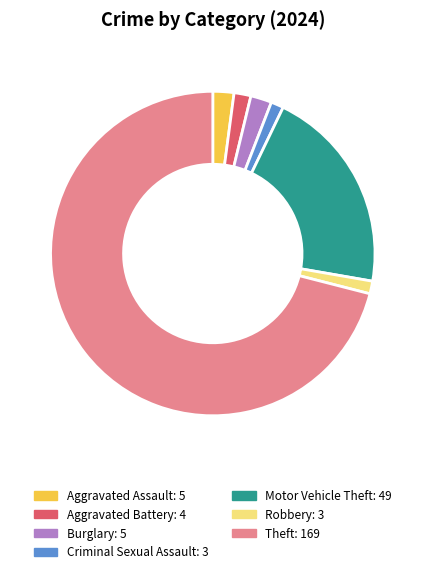

Count the number of slices in the pie.

7